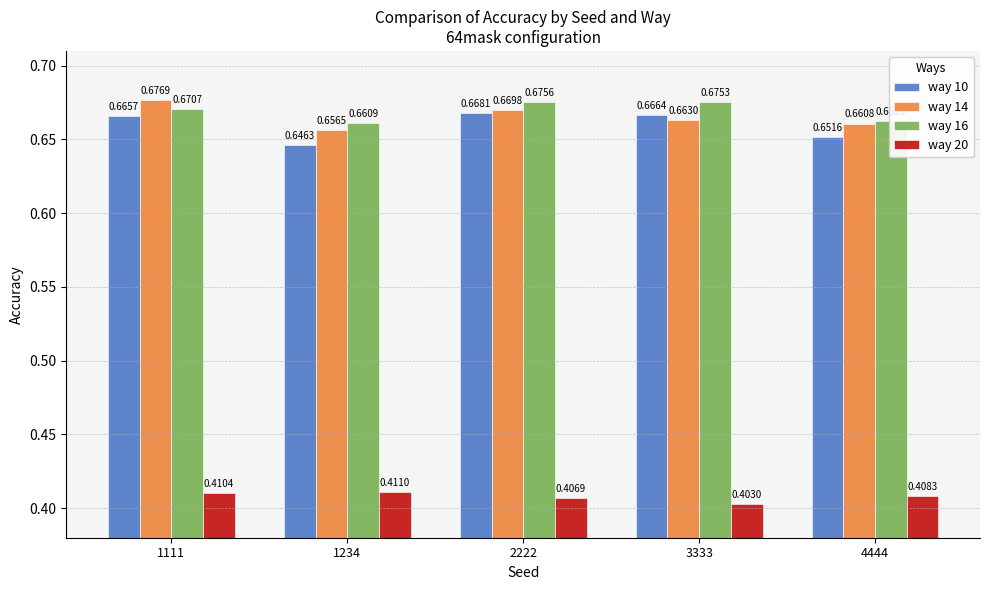

At 1234, list the series in order from largest to smallest.

way 16, way 14, way 10, way 20